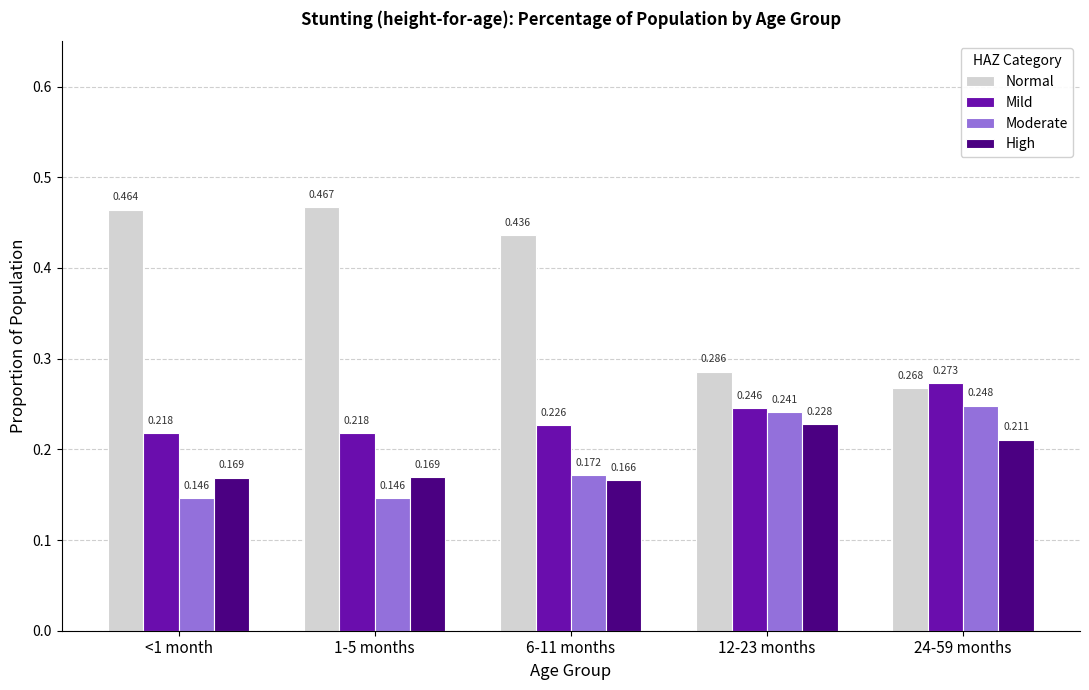

Which series has the widest spread of values?

Normal